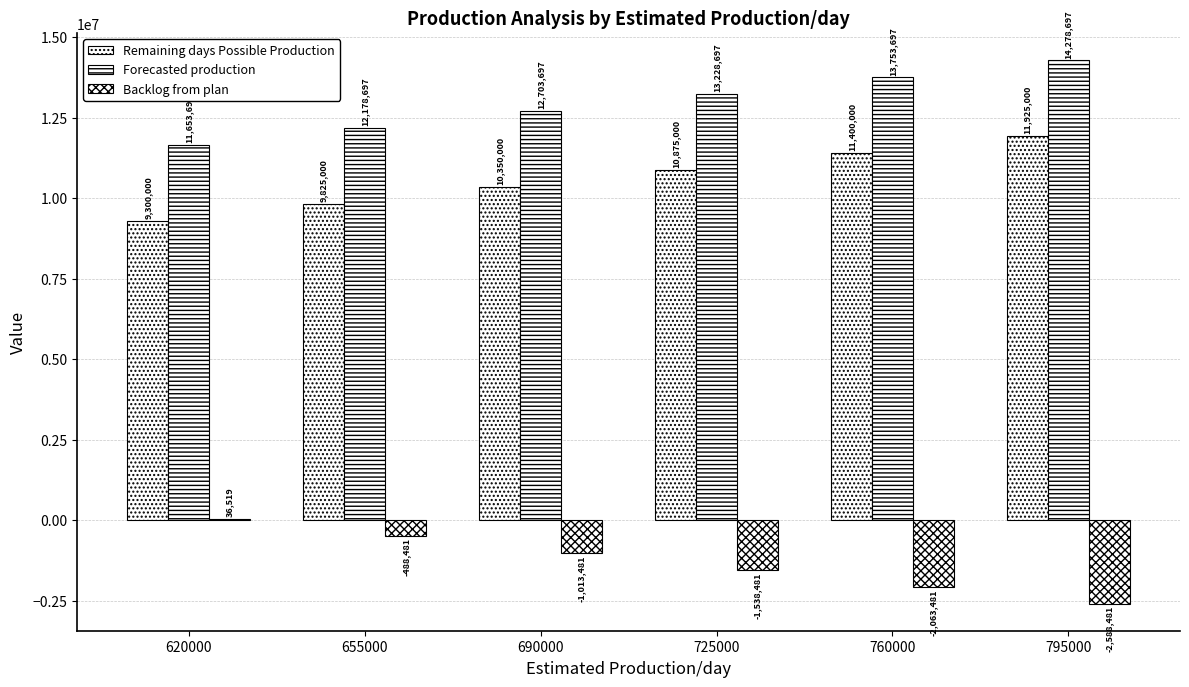

How many data points does each series have?

6